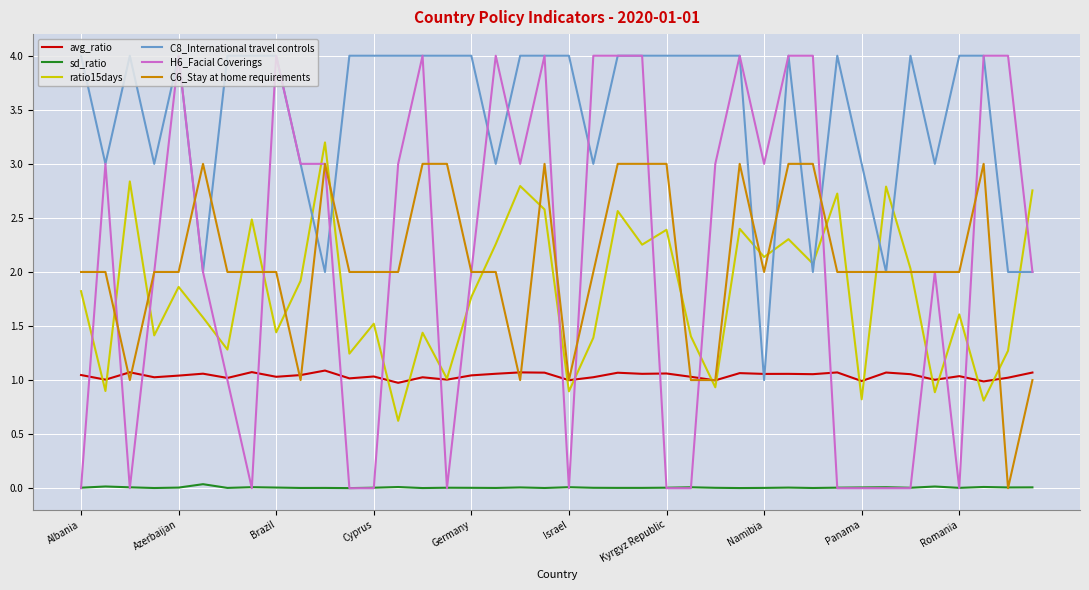

Which series has the largest total across all categories?

C8_International travel controls